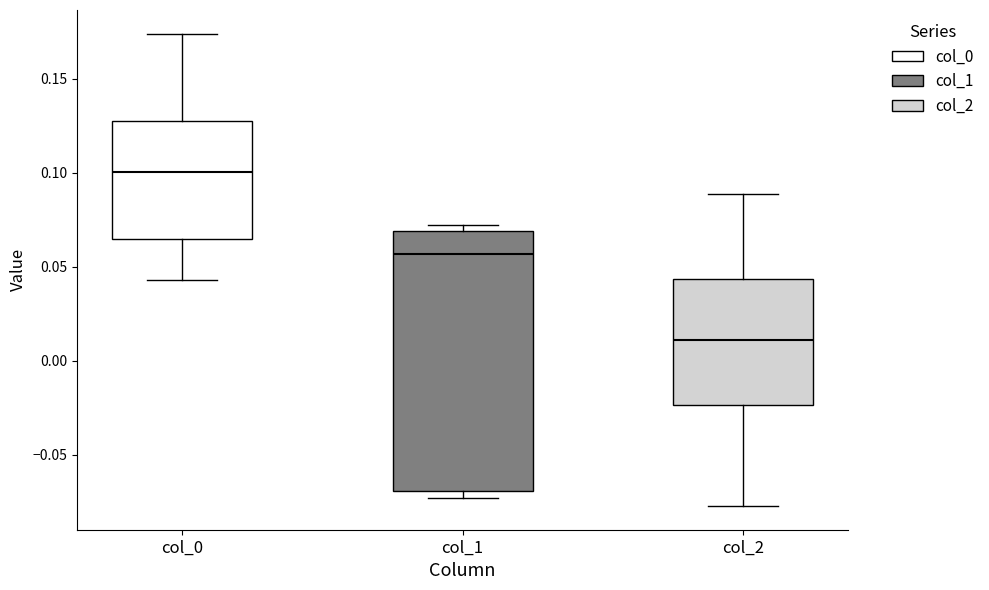

Reading left to right, transcribe this box plot: for each box, give where its median line is, the range the box spans, and where its two whiskers end, as read against the y-axis. The values are not printed on the chart, so give them approximately, as read against the axis.

col_0: median 0.100, box 0.065 to 0.130, whiskers 0.045 to 0.175
col_1: median 0.055, box -0.070 to 0.070, whiskers -0.075 to 0.070 (just above the box's upper edge)
col_2: median 0.010, box -0.025 to 0.045, whiskers -0.075 to 0.090